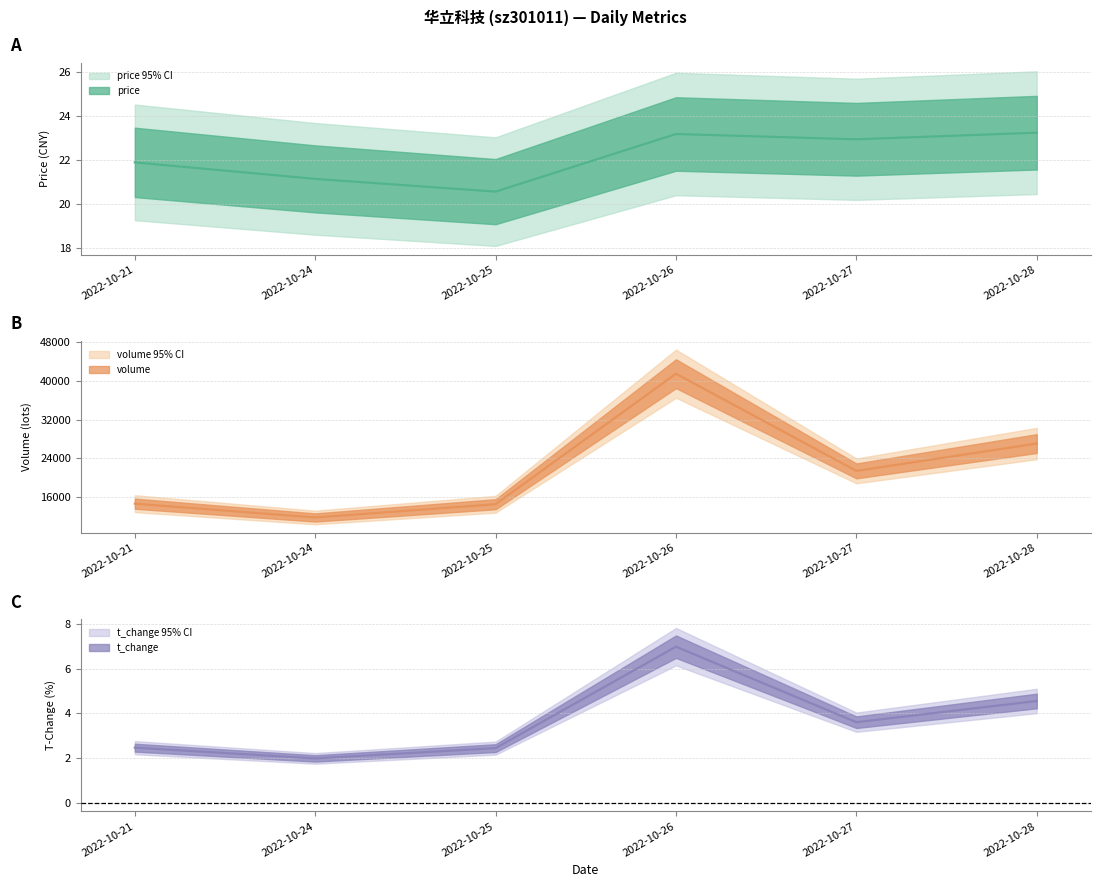

Reading left to right, list all the values displayed in this chart.

price: 2022-10-21=21.9	2022-10-24=21.2	2022-10-25=20.6	2022-10-26=23.2	2022-10-27=23.0	2022-10-28=23.3
volume: 2022-10-21=14600.0	2022-10-24=11748.0	2022-10-25=14489.0	2022-10-26=41475.0	2022-10-27=21381.0	2022-10-28=27029.0
t_volume: 2022-10-21=2.5	2022-10-24=2.0	2022-10-25=2.4	2022-10-26=7.0	2022-10-27=3.6	2022-10-28=4.5